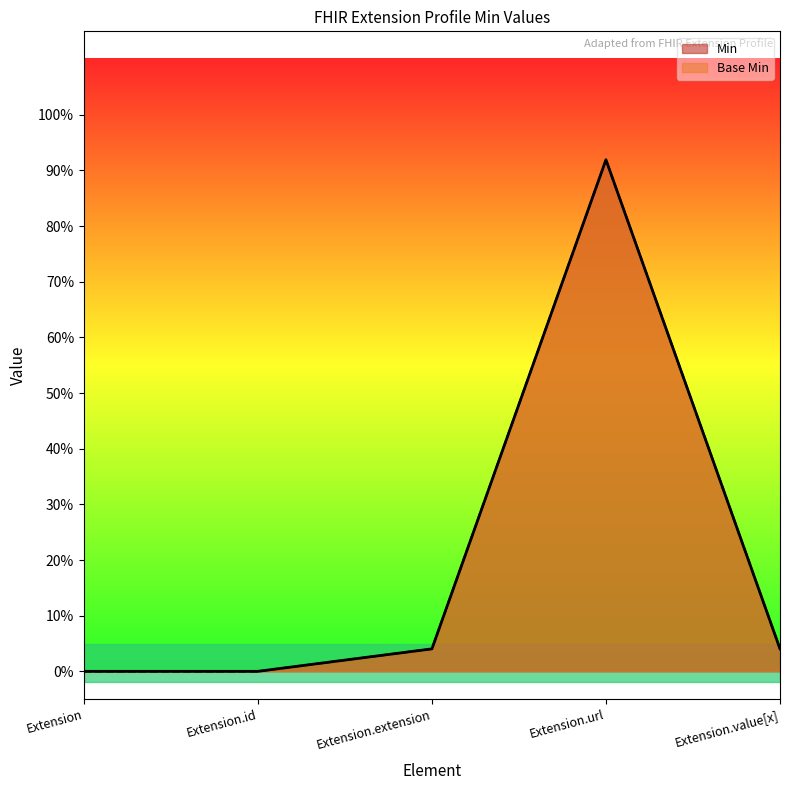

True or false: Min and Base Min intersect in this chart.

False